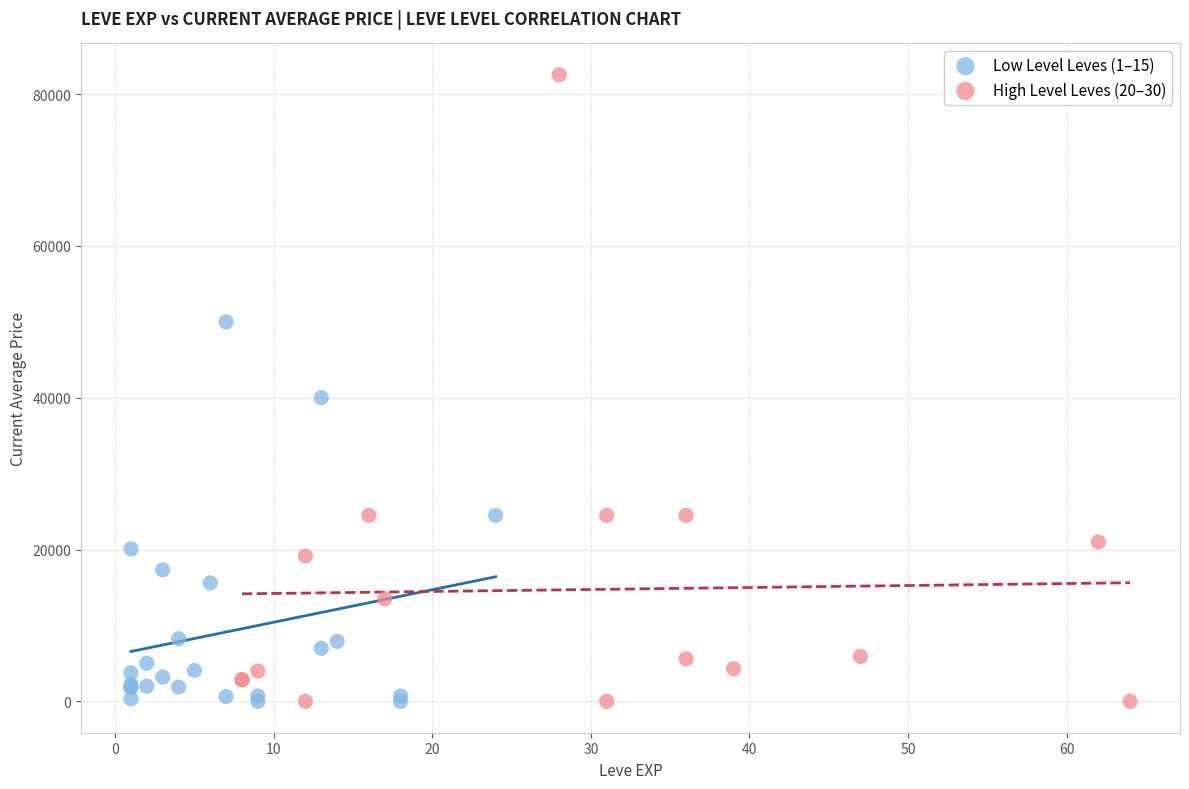

Which series contains the highest Y value?

High Level Leves (20–30)